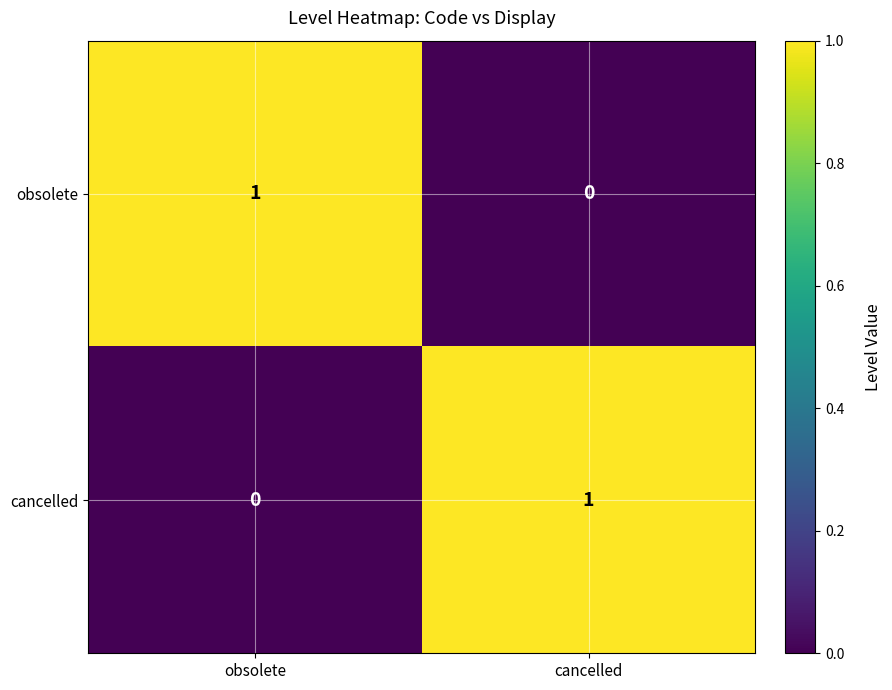

List the labels in order of cancelled value, largest first.

cancelled, obsolete